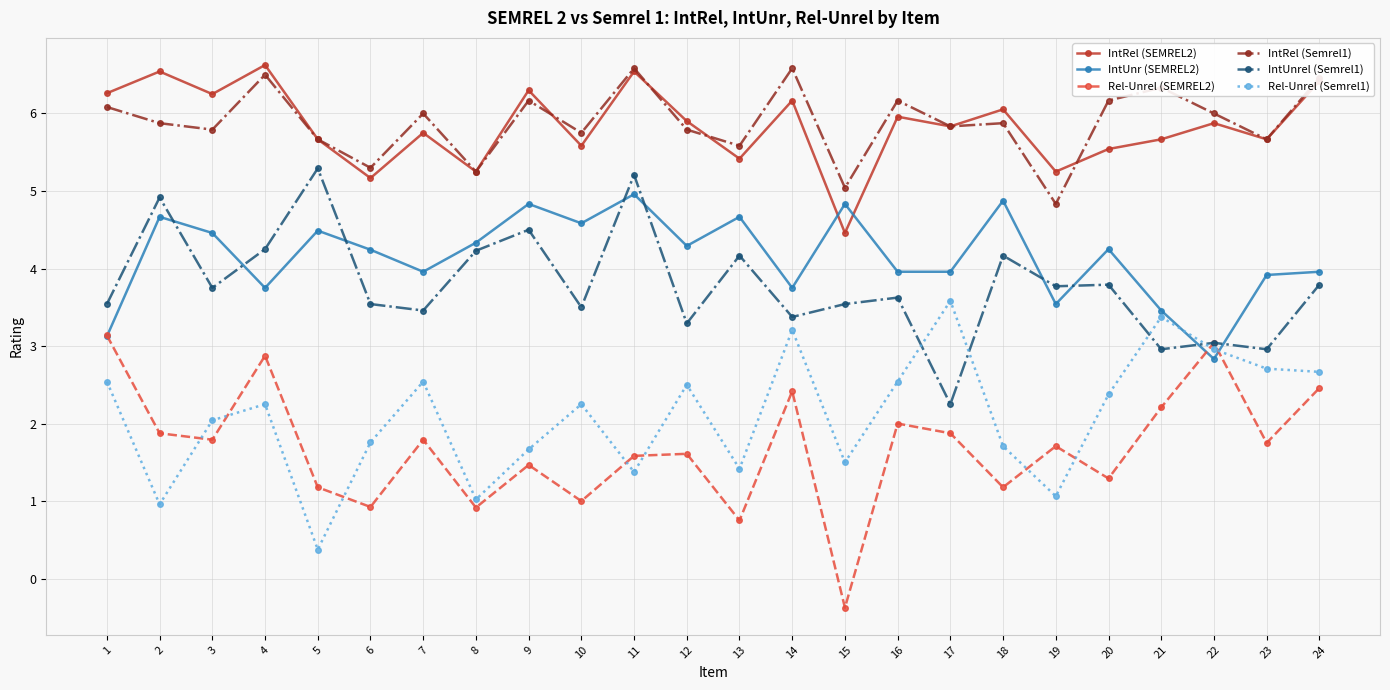

Between 16 and 19, which series saw the biggest shift?

Rel-Unrel (Semrel1)